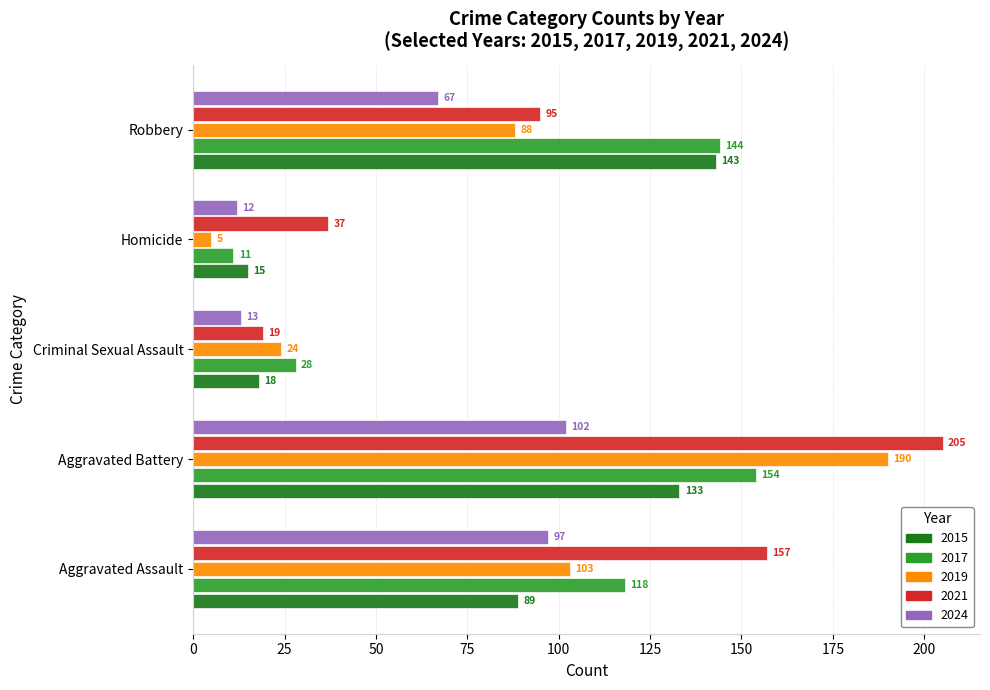

What is the smallest value displayed?

5